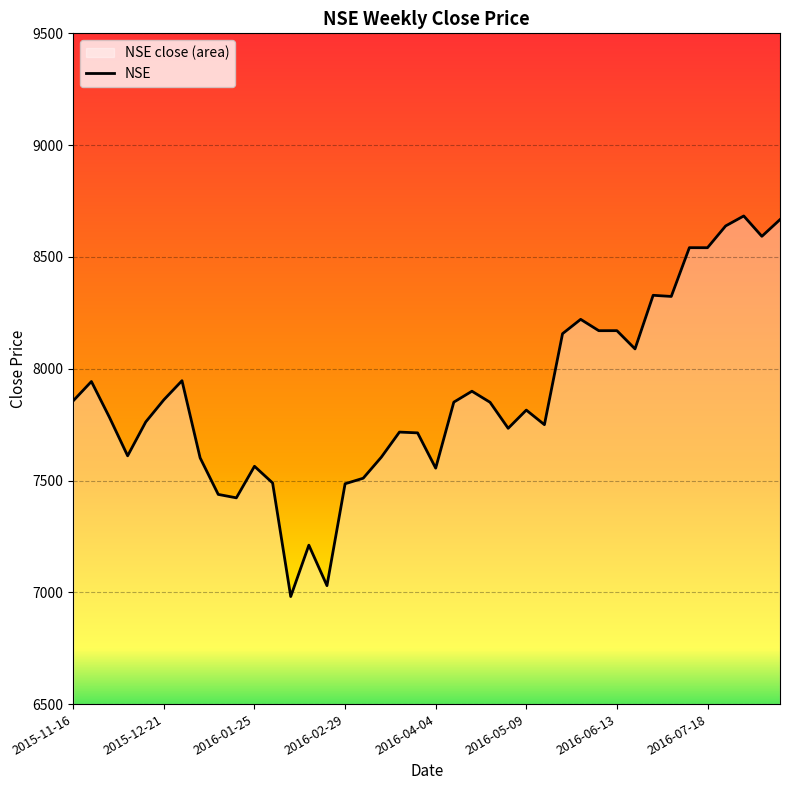

Which category has the highest value across all series?

37